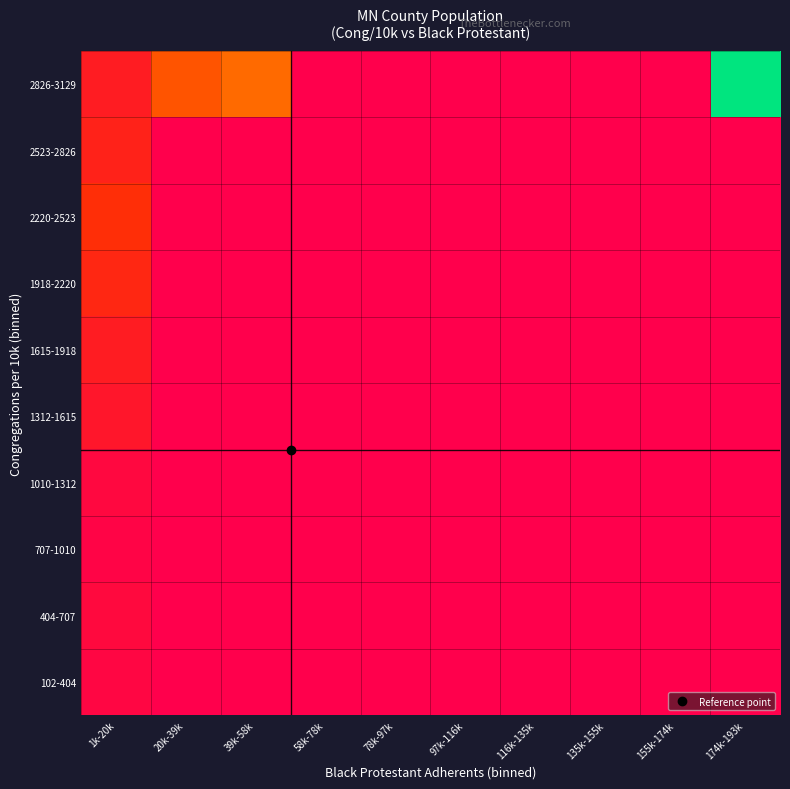

Rank the series by their maximum value, from lowest to highest.

707-1010, 102-404, 1010-1312, 404-707, 1312-1615, 1615-1918, 2523-2826, 1918-2220, 2220-2523, 2826-3129